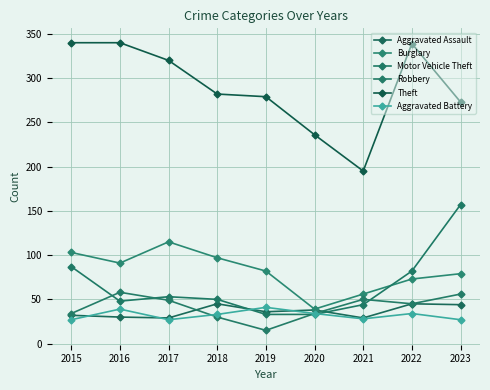

Does the chart have visible grid lines?

Yes